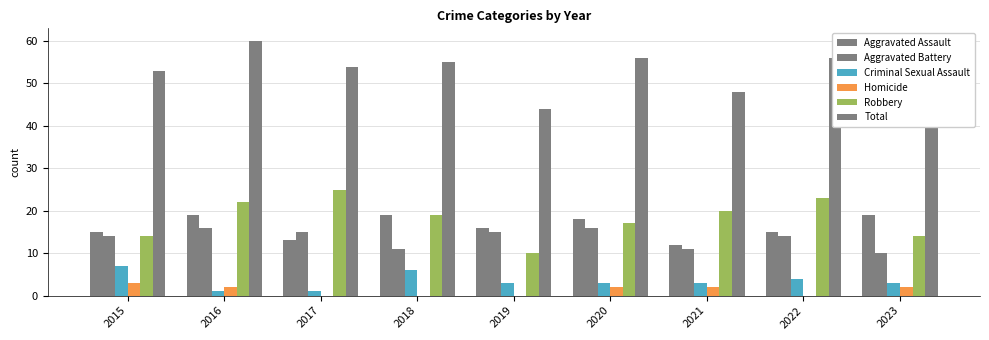

How many Aggravated Assault values are between 15 and 19?

7